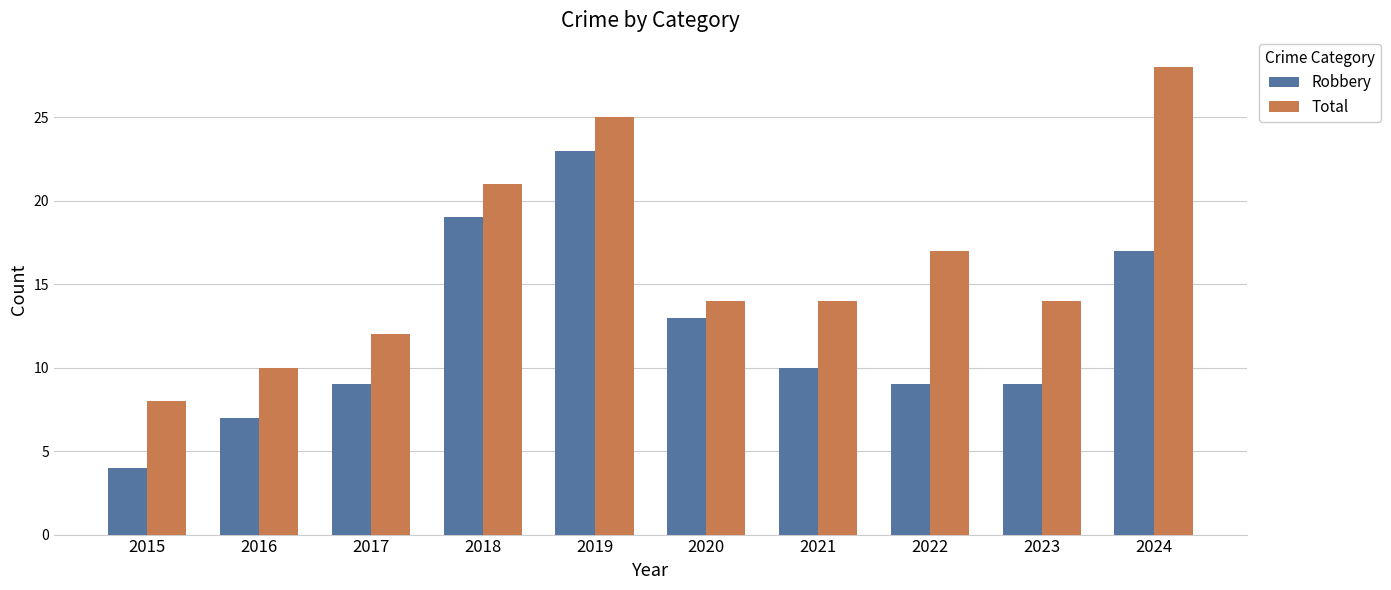

Reading left to right, list all the values displayed in this chart.

Robbery: 4	7	9	19	23	13	10	9	9	17
Total: 8	10	12	21	25	14	14	17	14	28